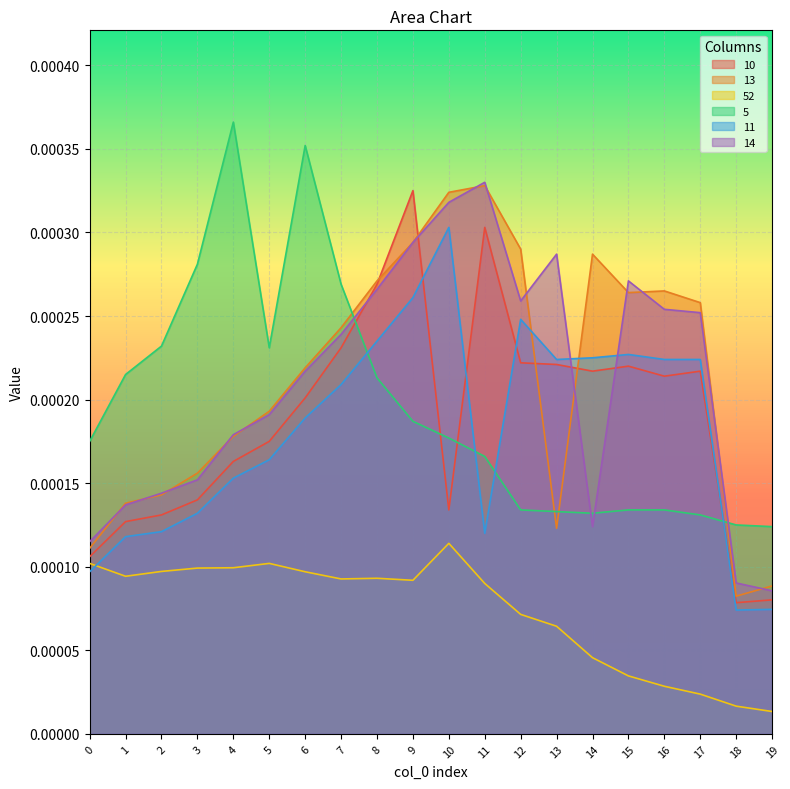

Which series has the widest spread of values?

10